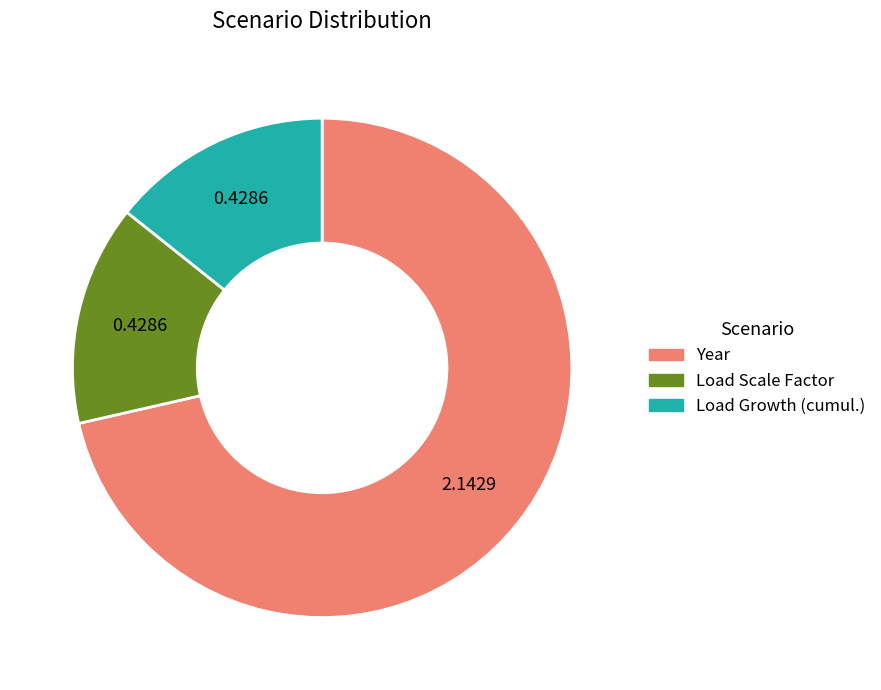

Between Load Growth (cumul.) and Year, which is larger?

Year